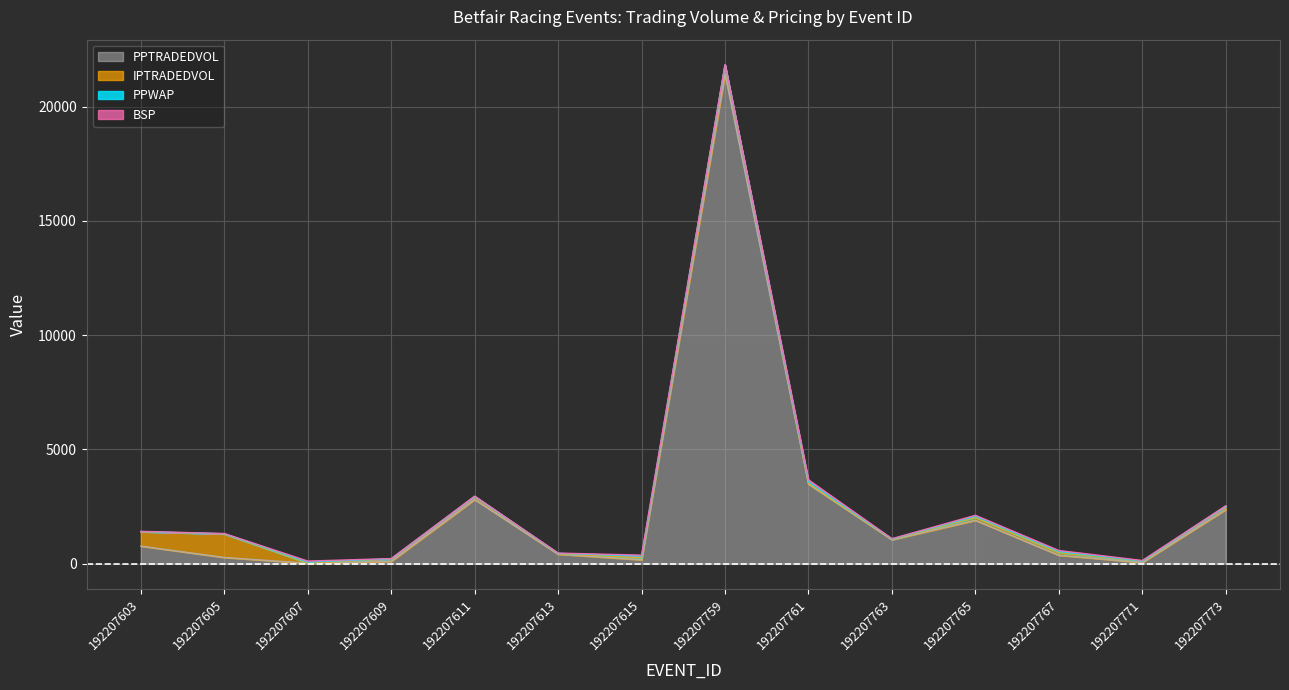

At how many categories does at least one series exceed 2348?

4